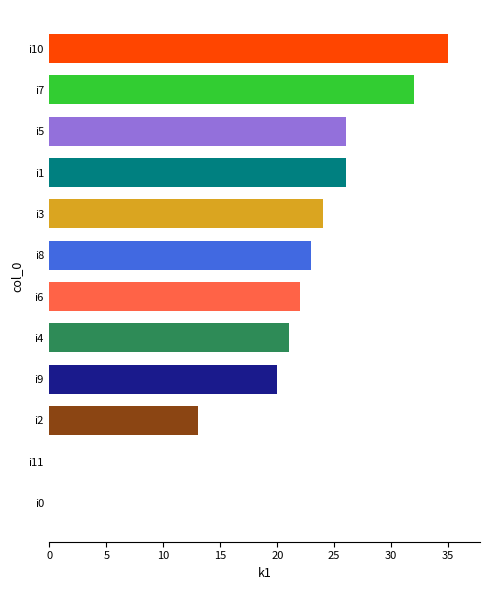

What is the sum of the values at i6 and i2?

35